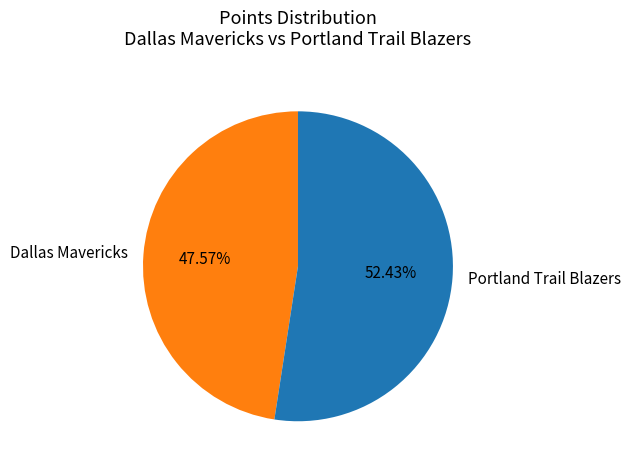

Combined, do Dallas Mavericks and Portland Trail Blazers account for over 50%?

Yes